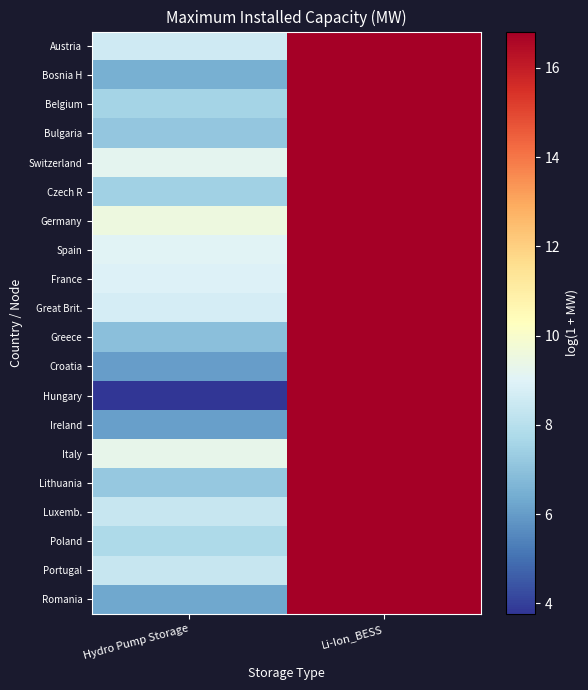

Which series has the largest total across all categories?

Germany